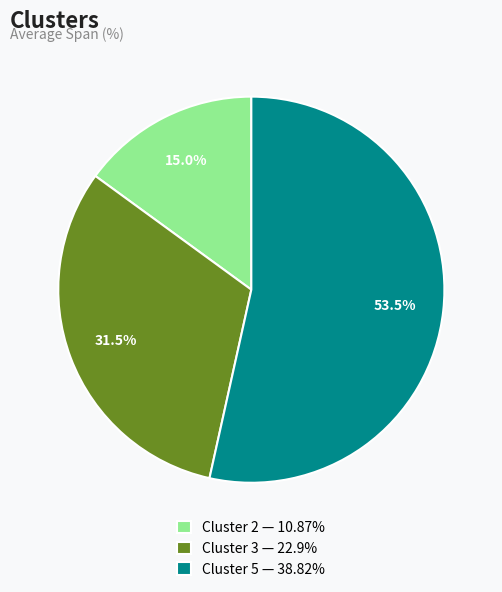

Is Cluster 2 — 10.87% the majority of the pie?

No